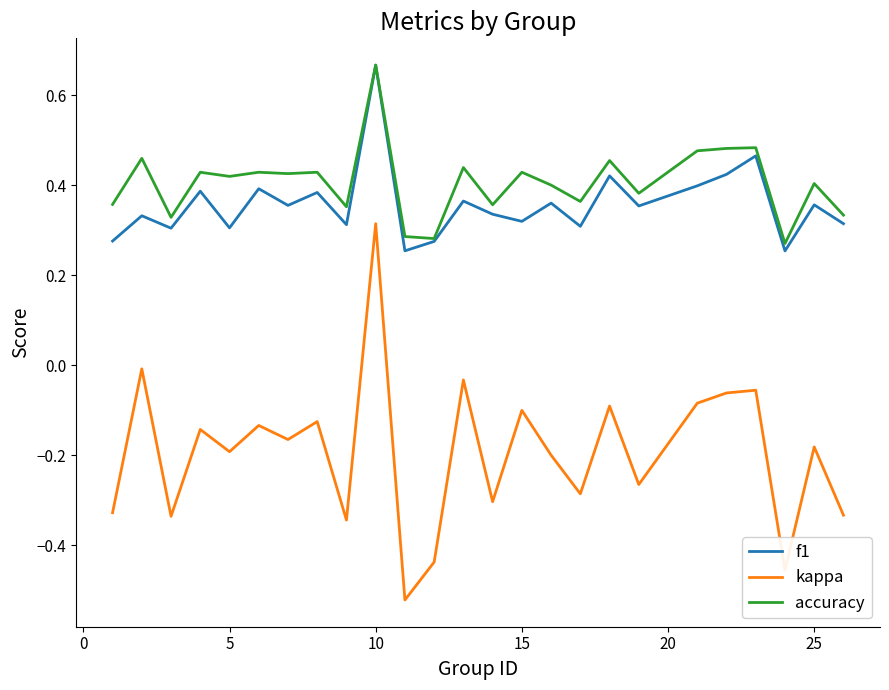

True or false: accuracy and kappa intersect in this chart.

False